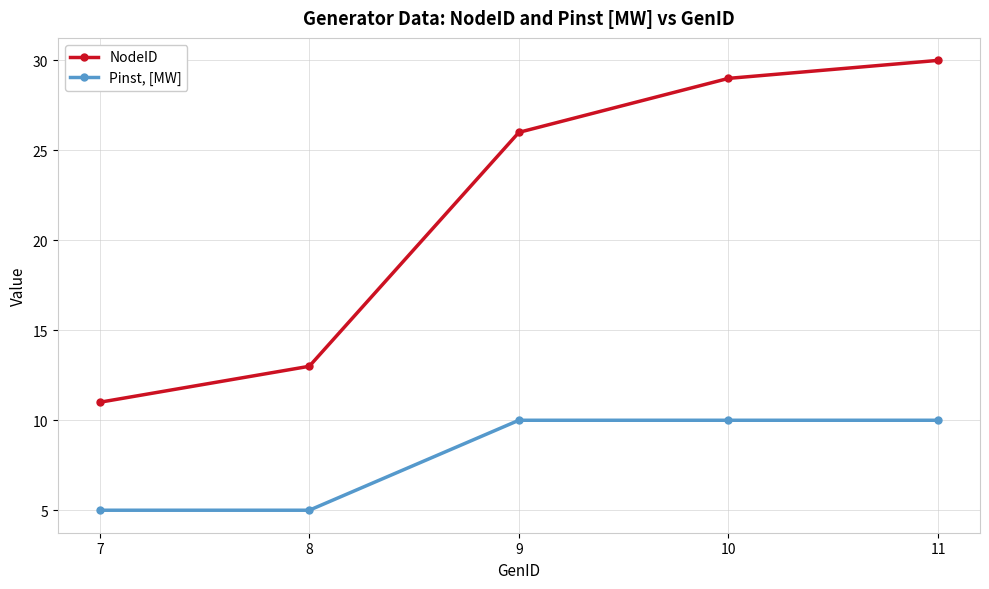

Does the chart display data point markers on the line(s)?

Yes